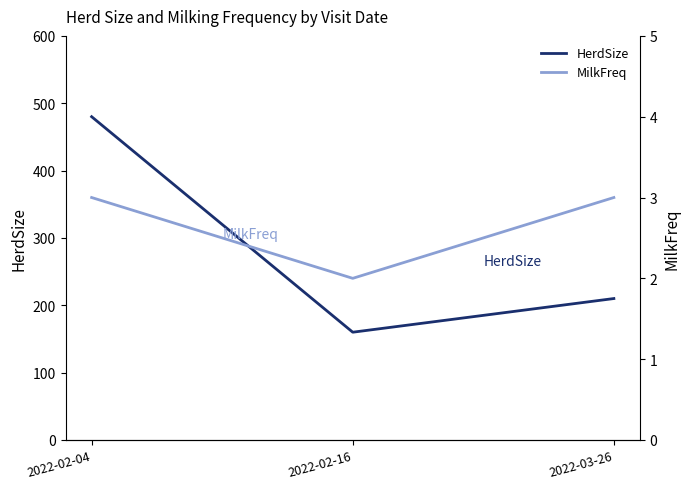

Rank the categories by HerdSize value from highest to lowest.

2022-02-04, 2022-03-26, 2022-02-16